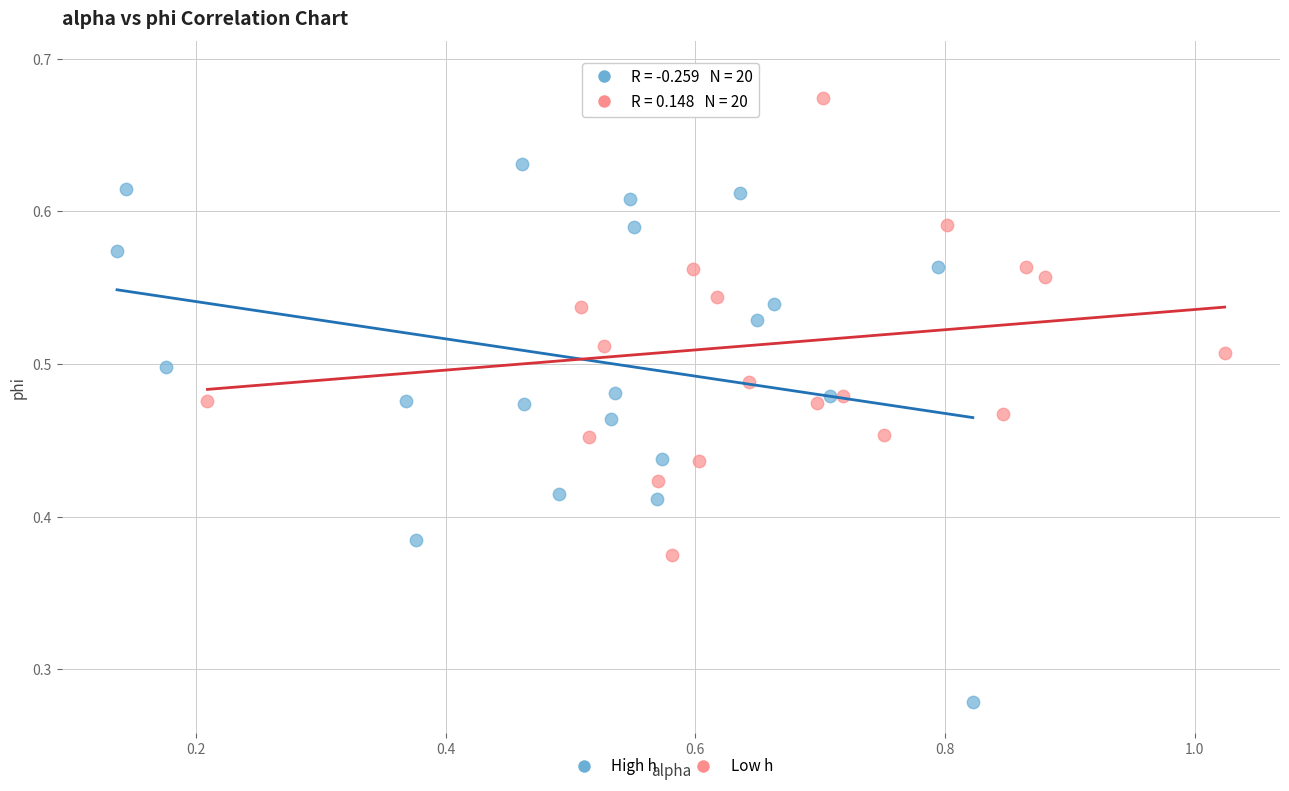

Which series has the widest spread of Y values?

High h